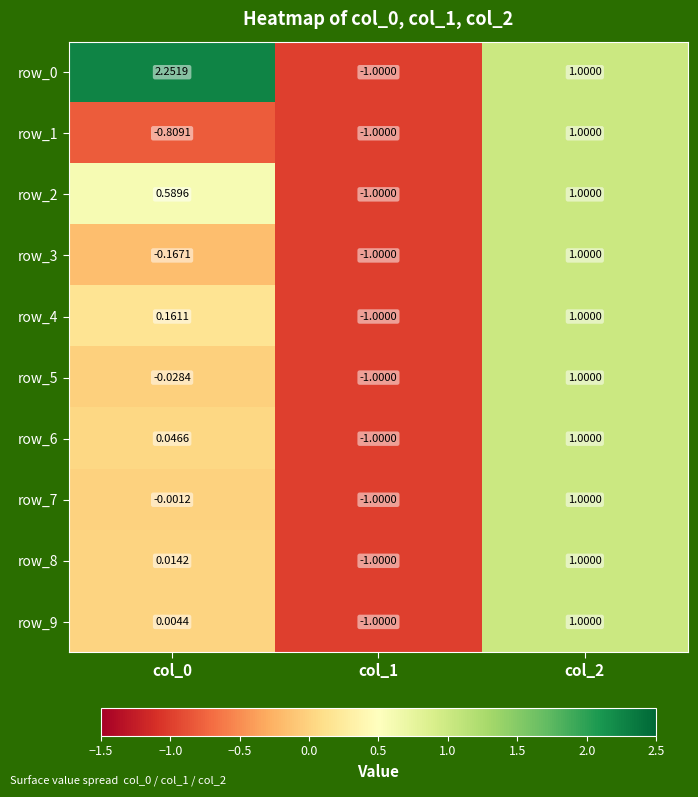

How many data points does each series have?

3